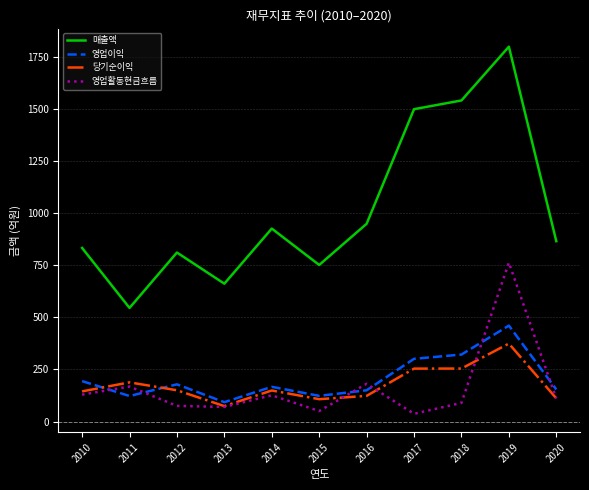

Which category has the highest value in the 영업활동현금흐름 series?

2019